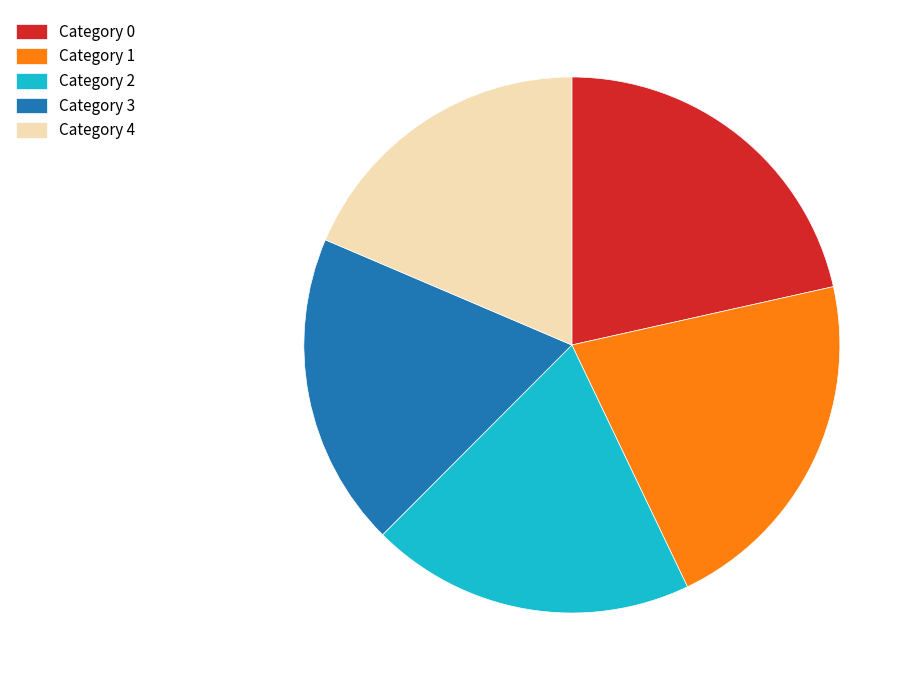

How many slices are in this pie chart?

5